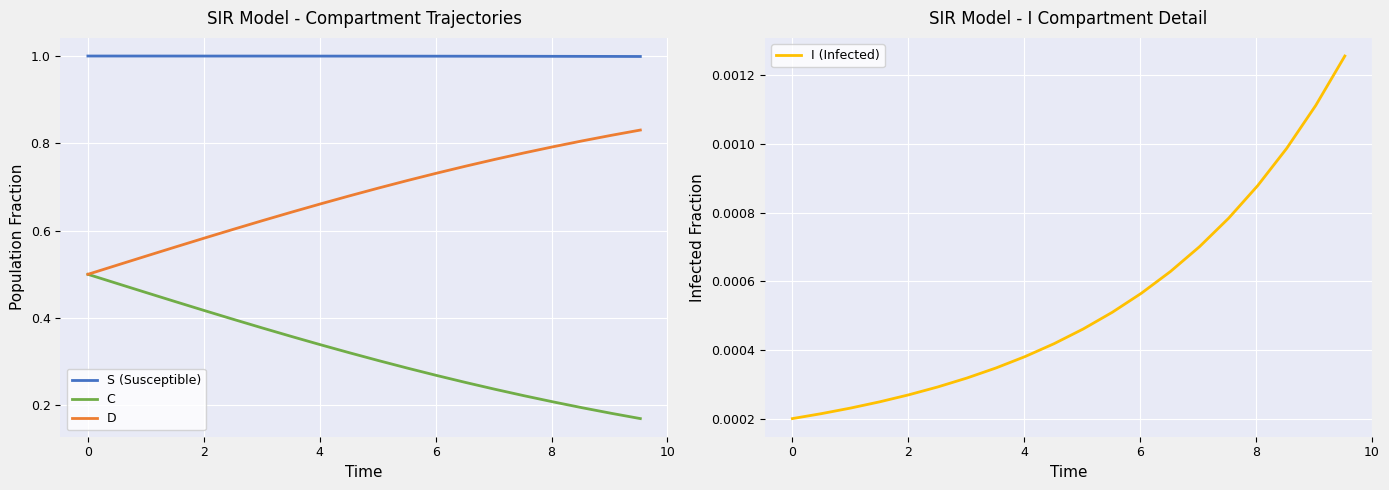

True or false: S (Susceptible) and C cross at least once.

False